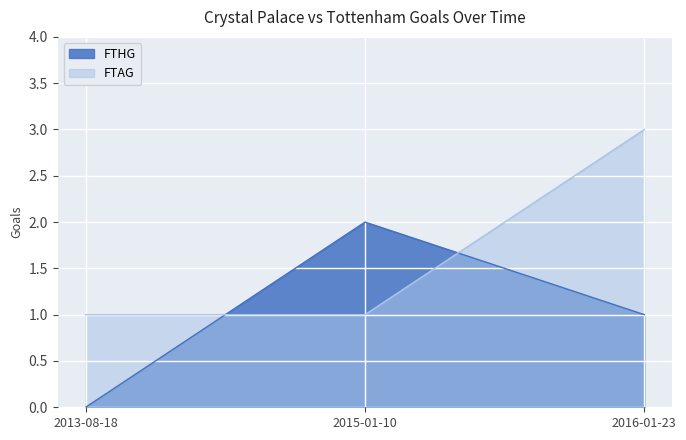

Count the FTHG values in the range 0 to 2.

3